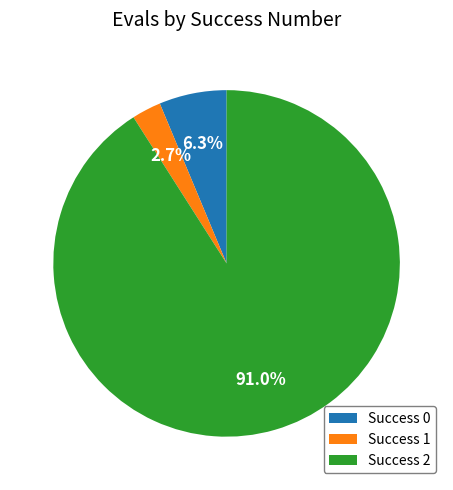

Rank the categories by value from lowest to highest.

Success 1, Success 0, Success 2